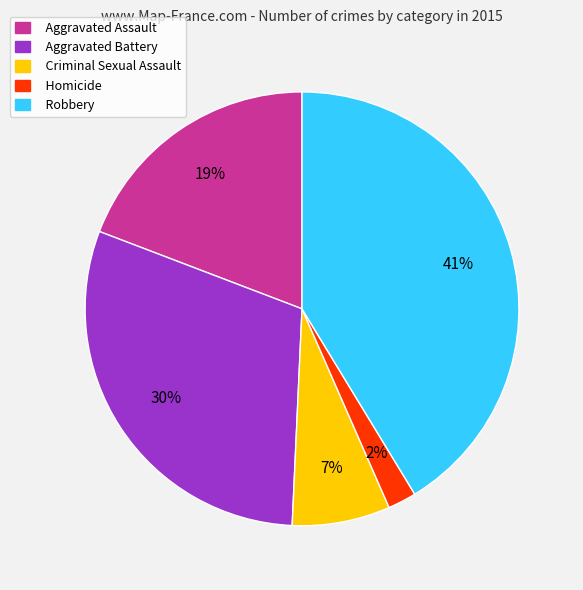

Rank the categories by value from highest to lowest.

Robbery, Aggravated Battery, Aggravated Assault, Criminal Sexual Assault, Homicide